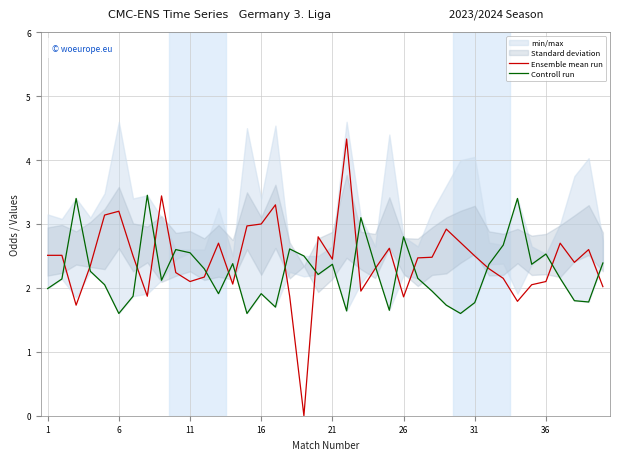

In Ensemble mean run, how many points are higher than both neighbors (excluding endpoints)?

10